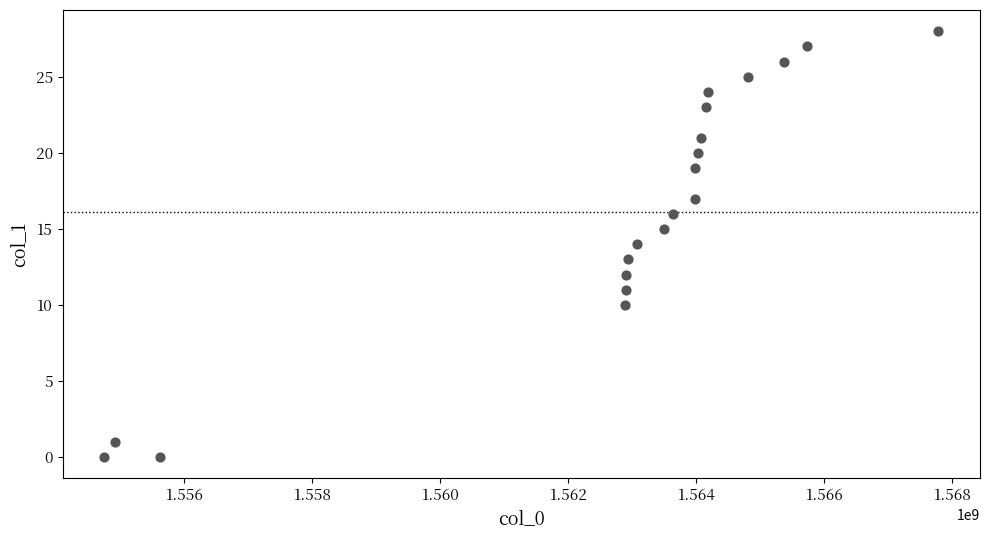

What is the range of X values (max minus min)?

13032128